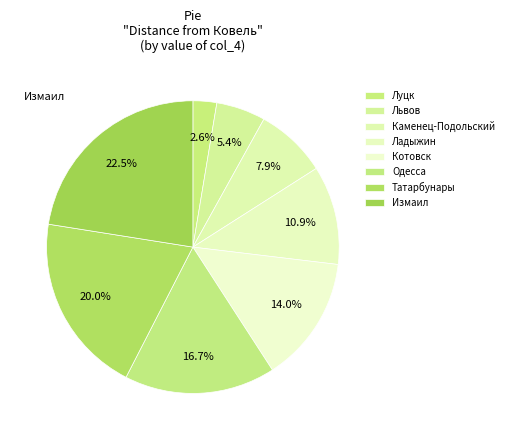

How many segments does this pie chart have?

8